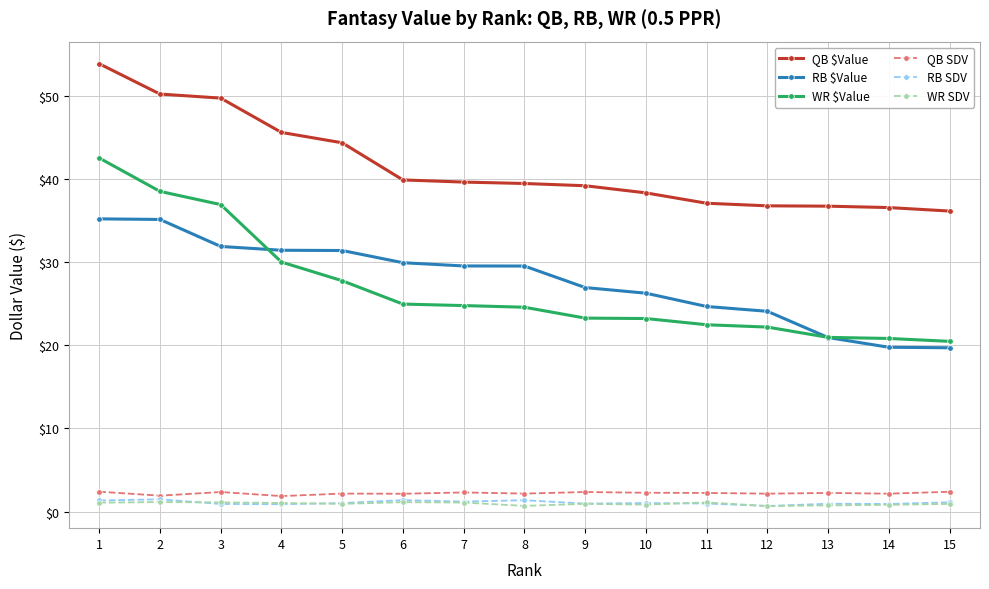

What are all the series names shown in the legend?

QB $Value, RB $Value, WR $Value, QB SDV, RB SDV, WR SDV